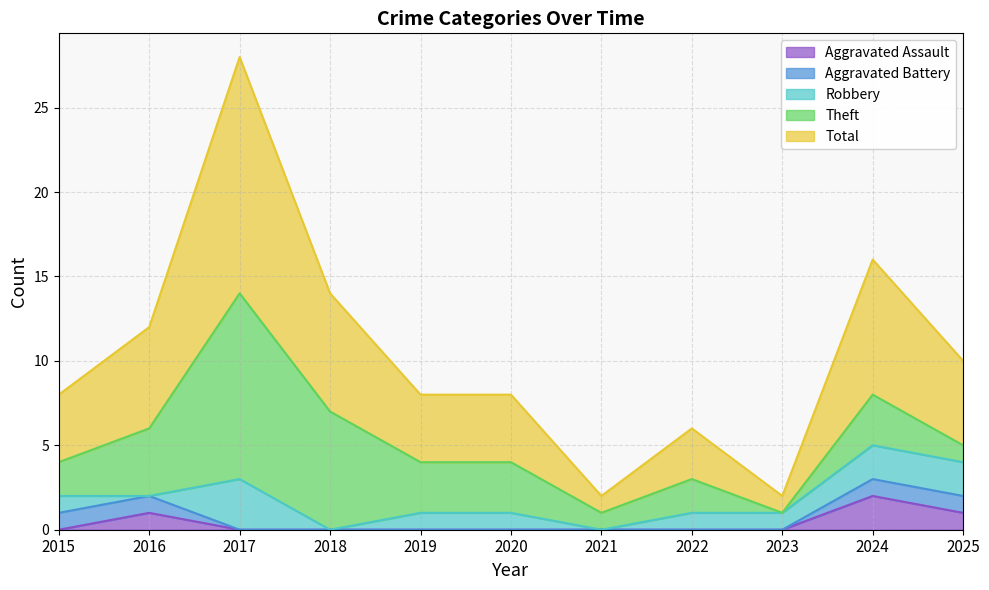

Between 2024 and 2016, which is larger?

2024